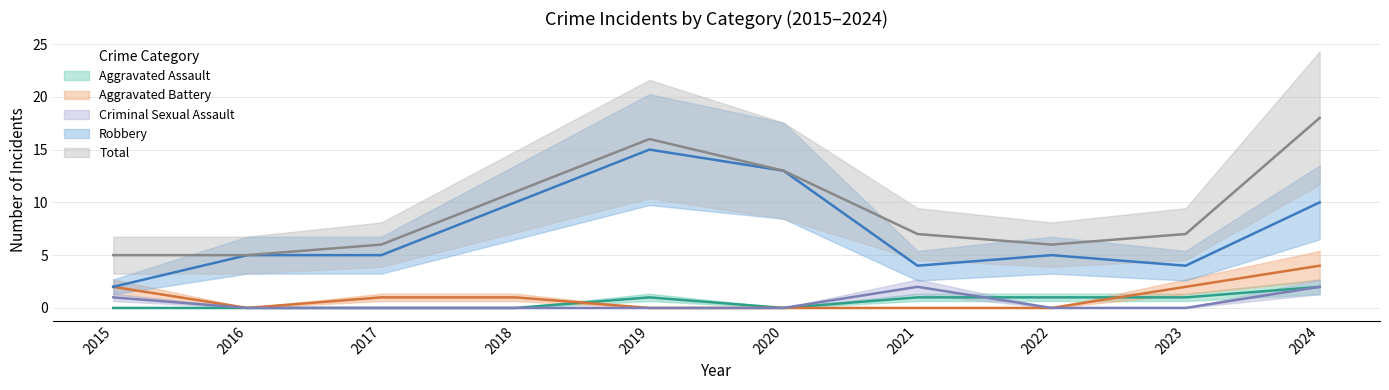

True or false: Robbery has a value of 3 at 2021.

False